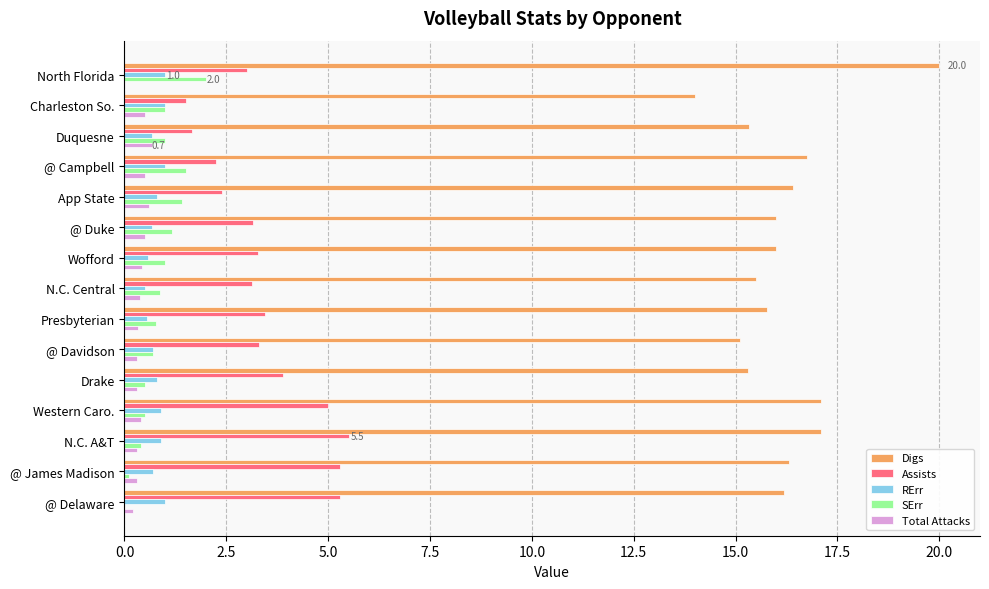

What is the total value across all series at Charleston So.?

18.0